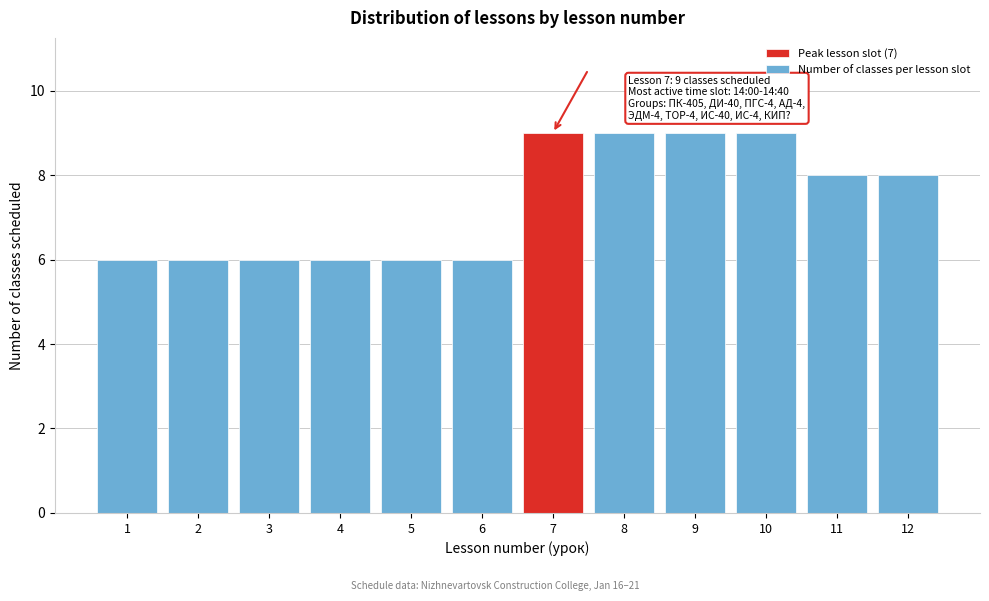

Reading left to right, list all the values displayed in this chart.

6	6	6	6	6	6	9	9	9	9	8	8